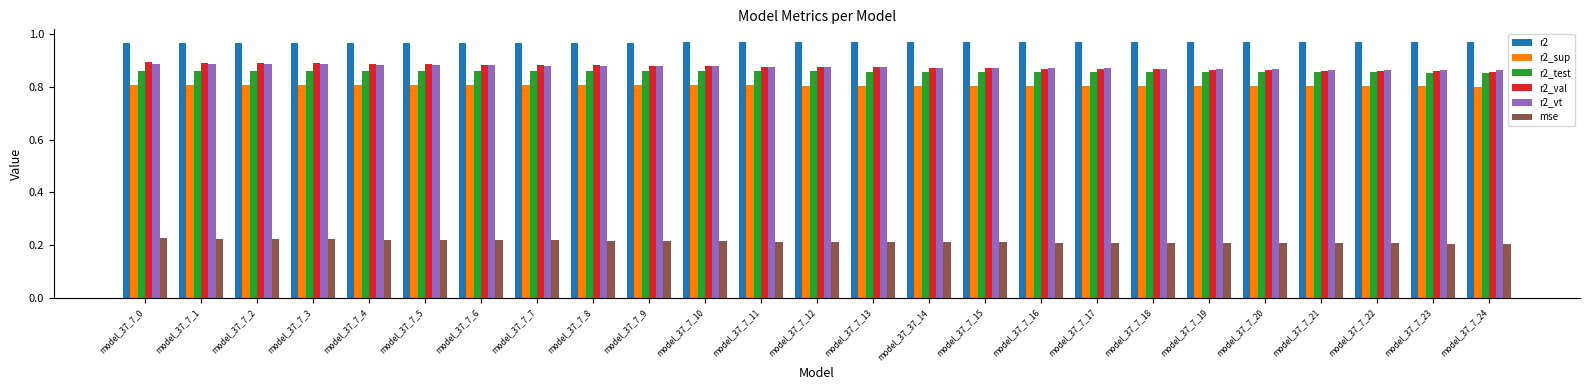

What is the difference between the highest and lowest values at model_37_37_14?

0.8